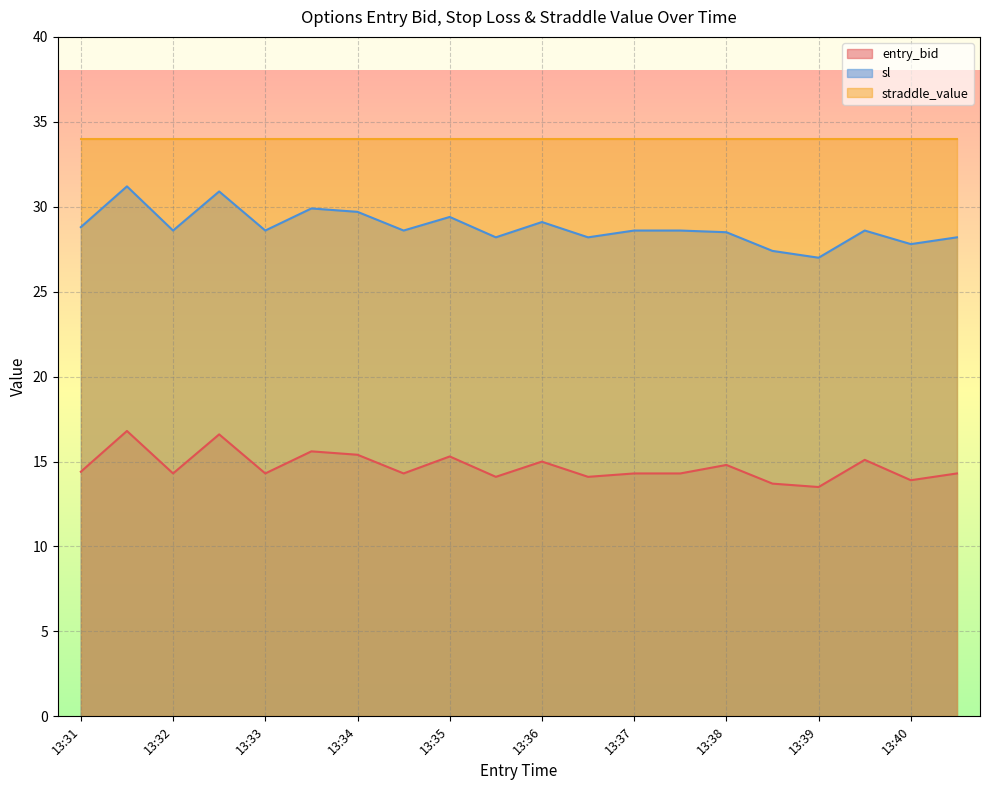

True or false: sl and straddle_value cross at least once.

False